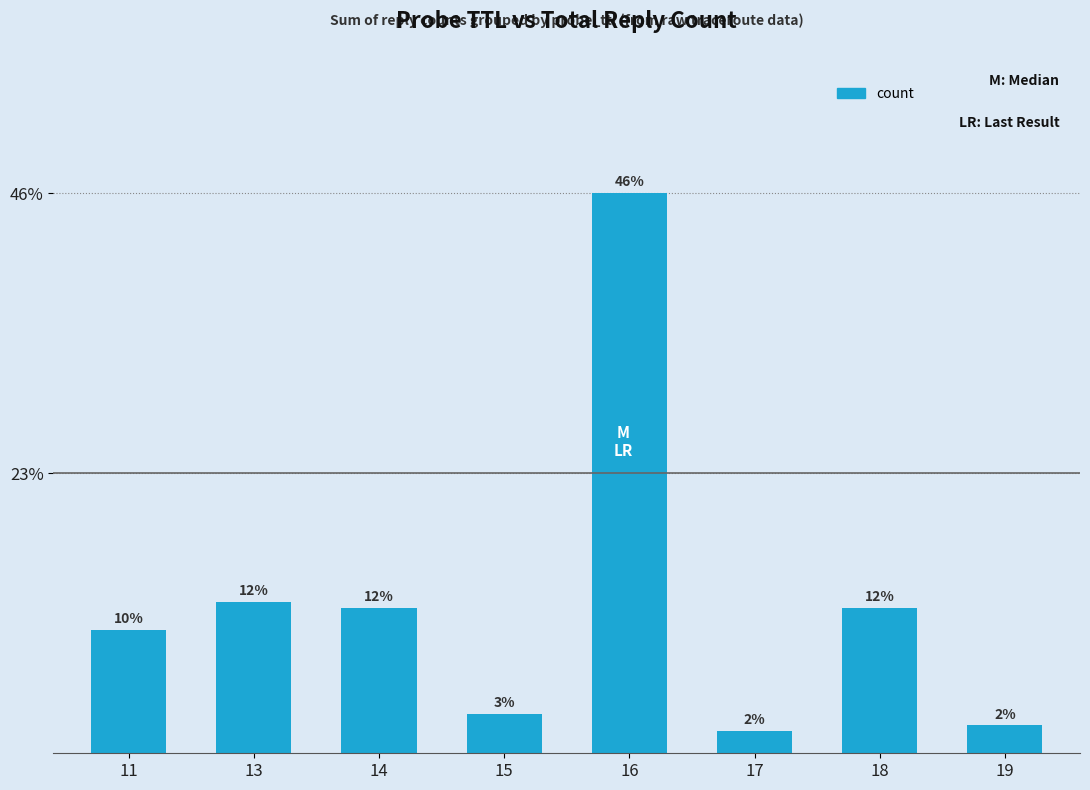

Which label corresponds to the largest value in the chart?

16